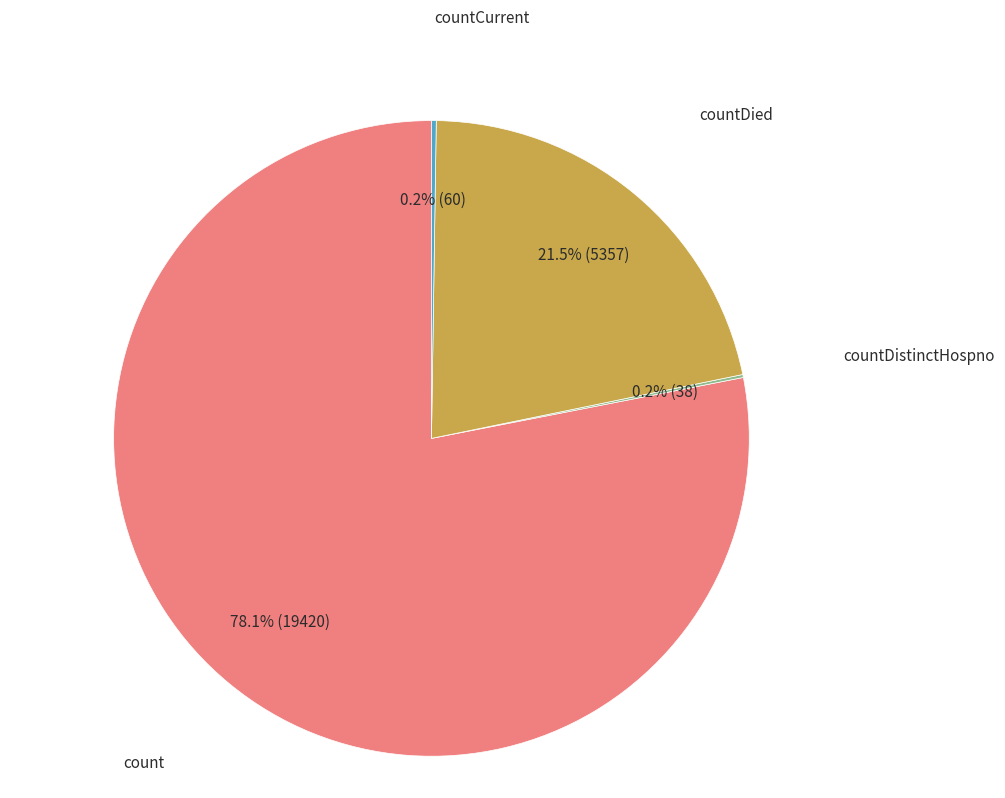

Is there a majority slice in this chart?

Yes